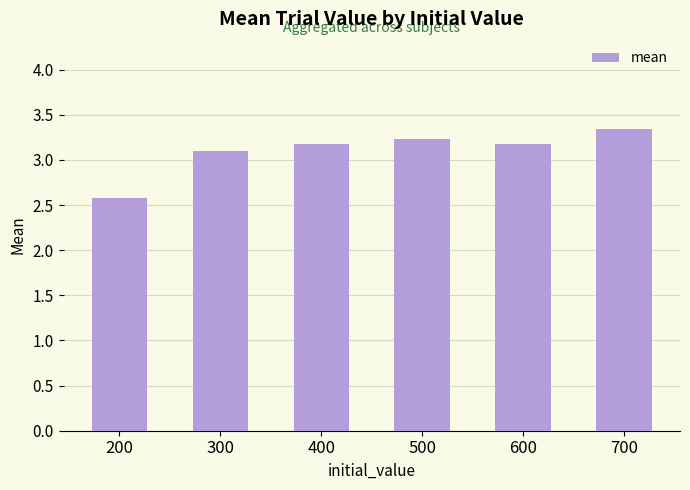

How many data points are less than 3?

1